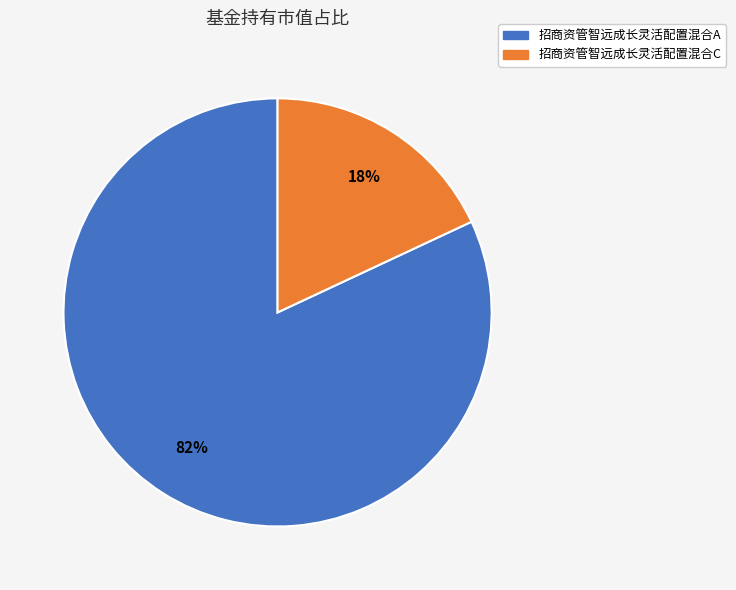

How many slices are in this pie chart?

2